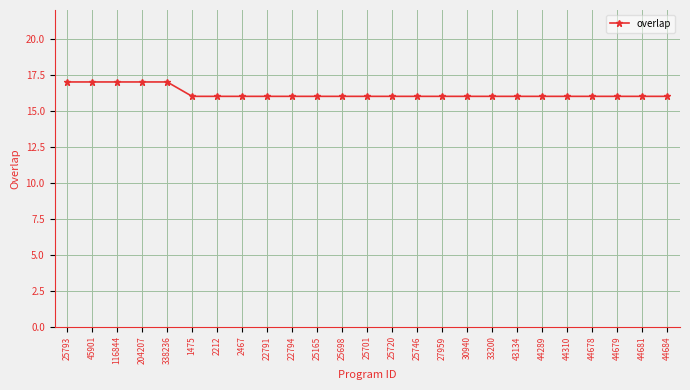

Reading left to right, transcribe all the data shown in this chart.

25793=17	45901=17	116844=17	204207=17	338236=17	1475=16	2212=16	2467=16	22791=16	22794=16	25165=16	25698=16	25701=16	25720=16	25746=16	27959=16	30940=16	33200=16	43134=16	44289=16	44310=16	44678=16	44679=16	44681=16	44684=16